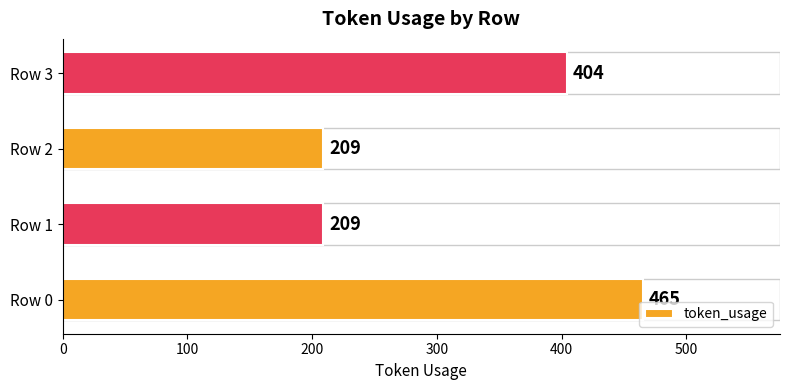

The chart shows a value of 716 at Row 3. True or false?

False